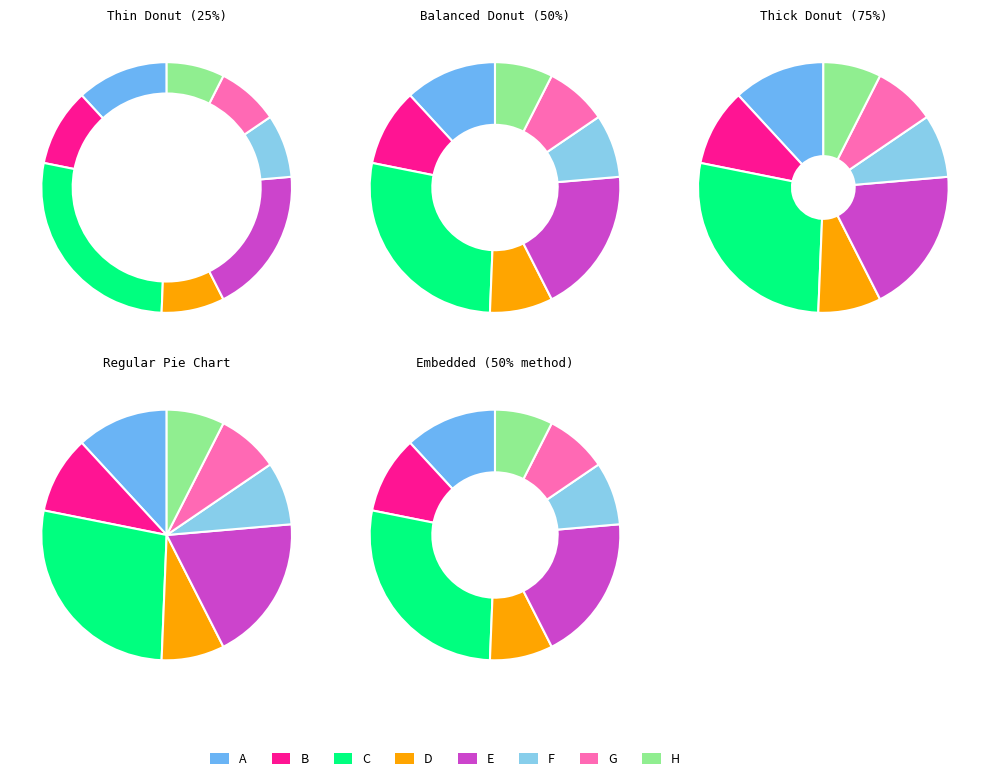

Is the sum of B and A greater than half?

No